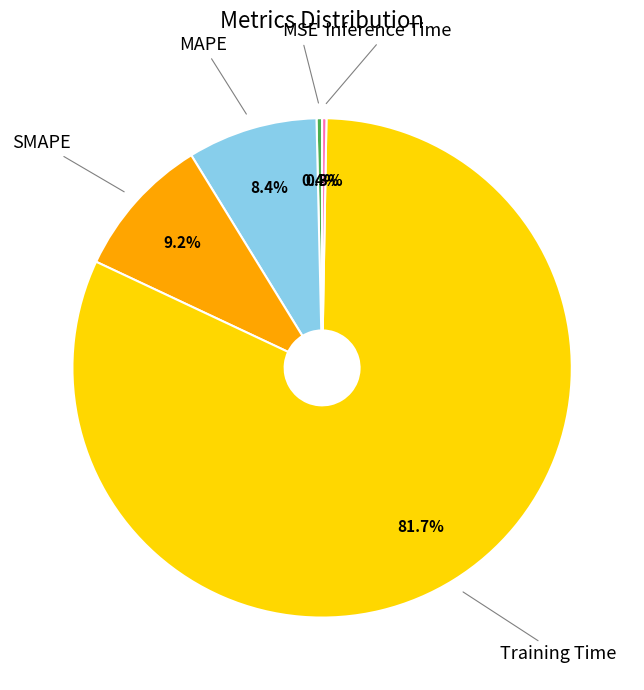

What percentage is NOT represented by MSE?

99.6%